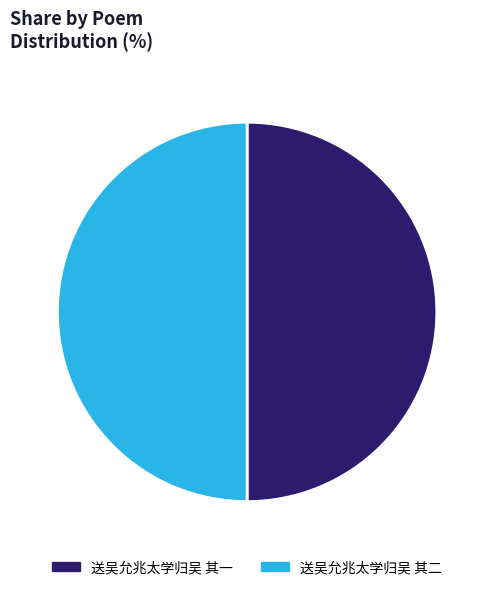

What is the ratio of the value at 送吴允兆太学归吴 其二 to the value at 送吴允兆太学归吴 其一?

1.0